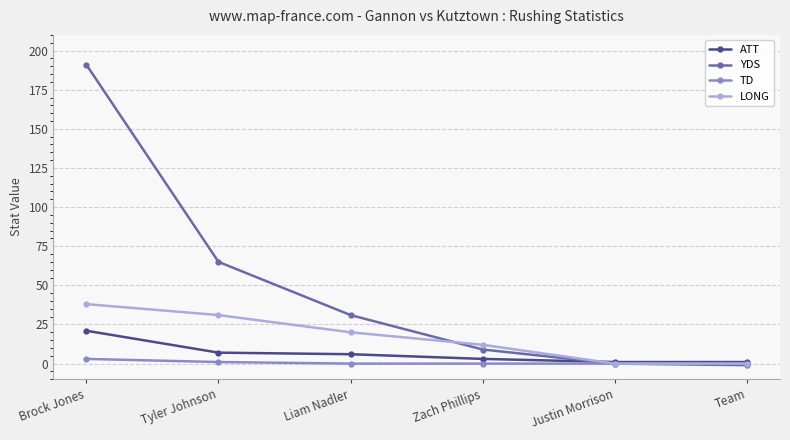

True or false: TD has more than 2 interior local peaks.

False